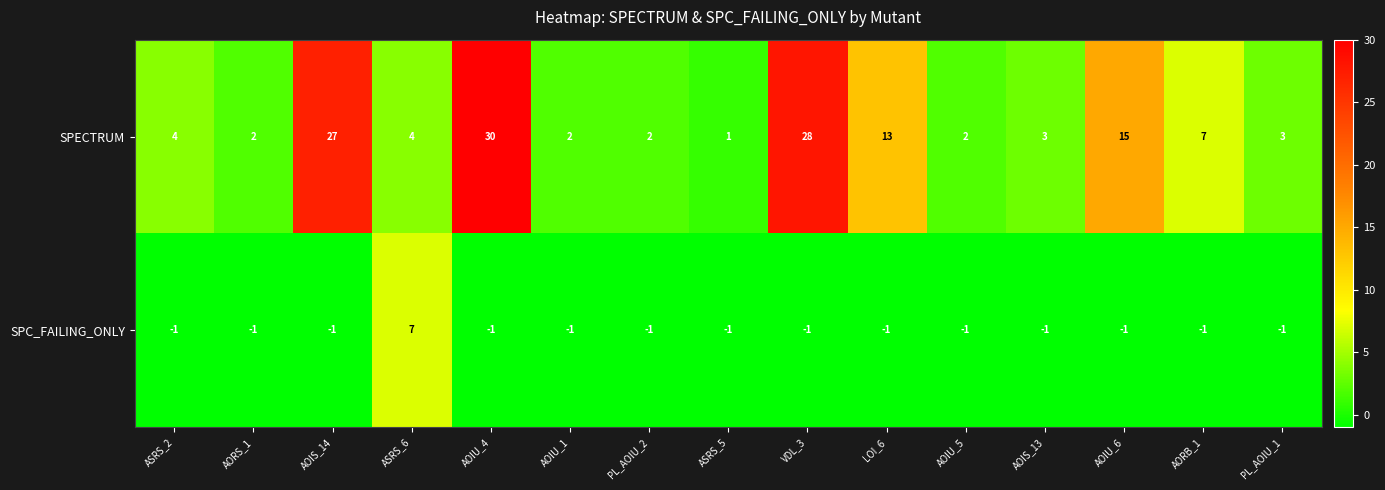

Rank the series at AOIU_5 from lowest to highest value.

SPC_FAILING_ONLY, SPECTRUM